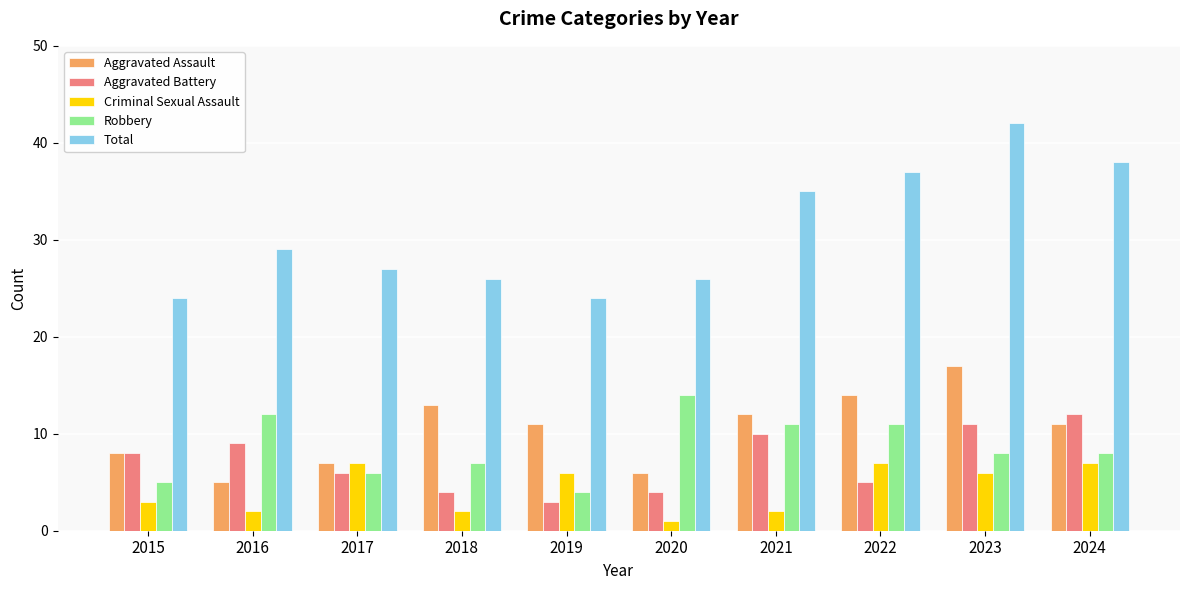

Are the bars horizontal?

No